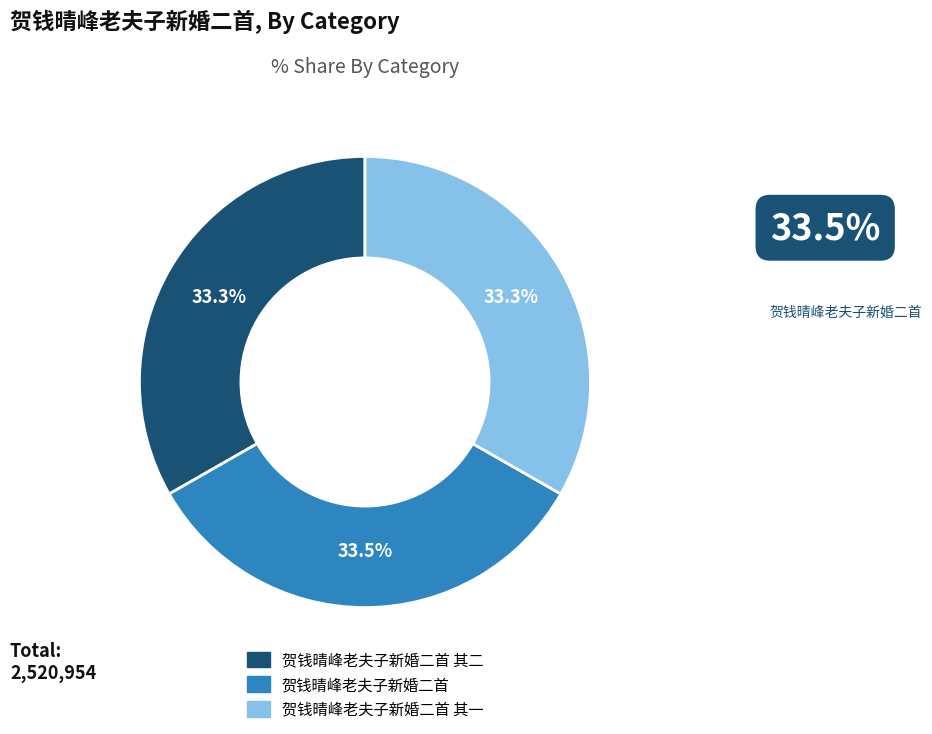

How many slices are in this pie chart?

3